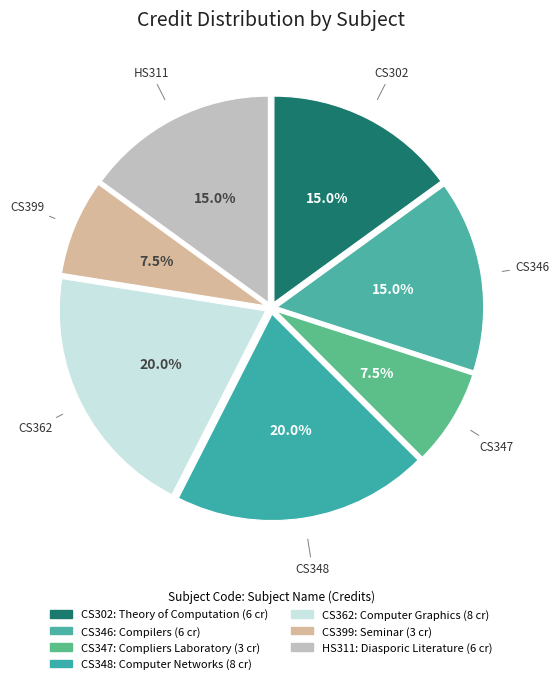

How many segments does this pie chart have?

7